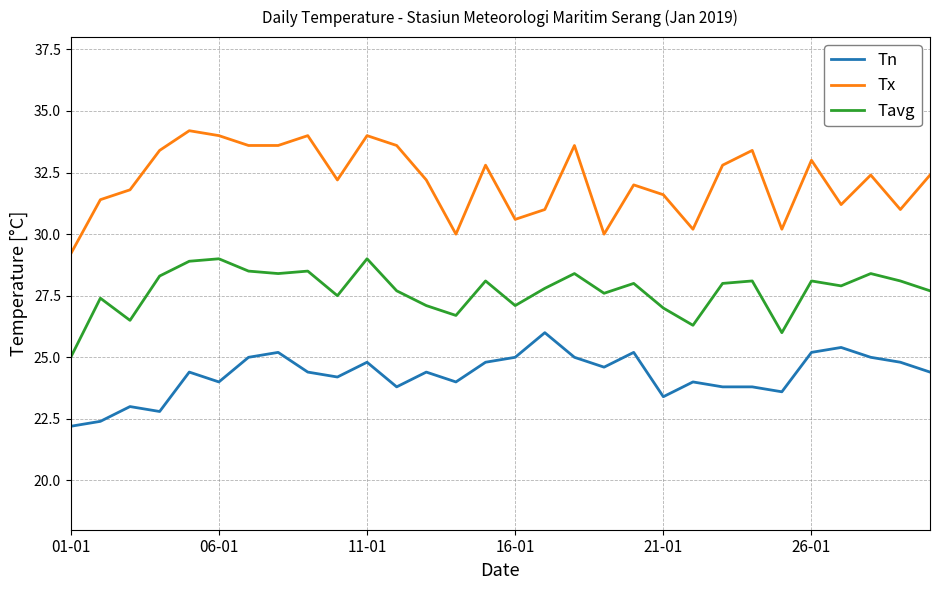

What is the difference between the maximum and minimum values in the Tavg series?

4.0